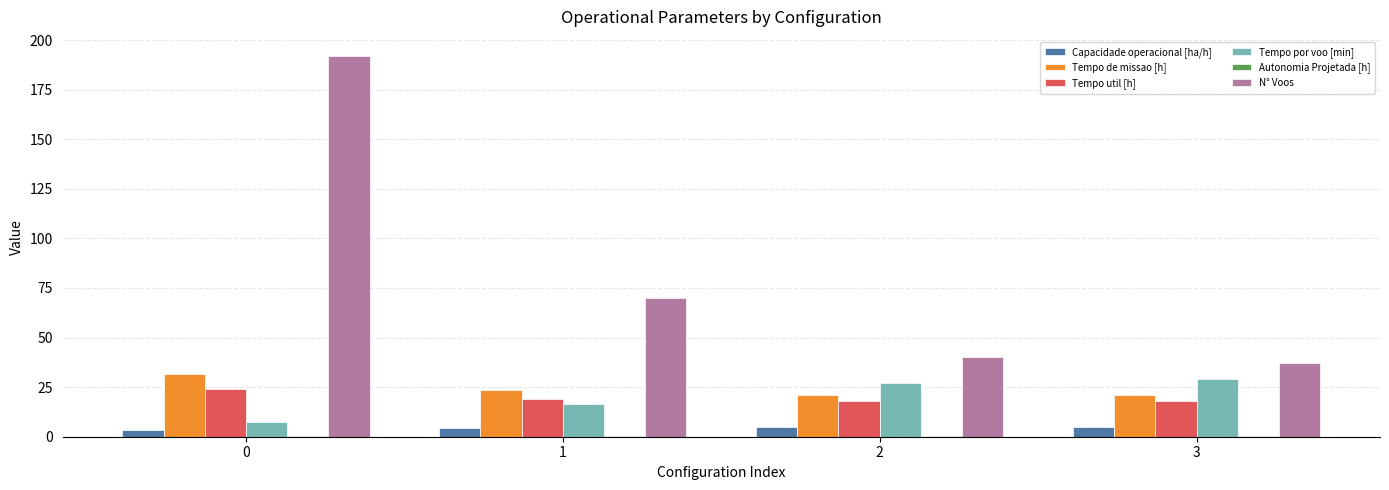

What is the sum of all Tempo por voo [min] values?

79.5